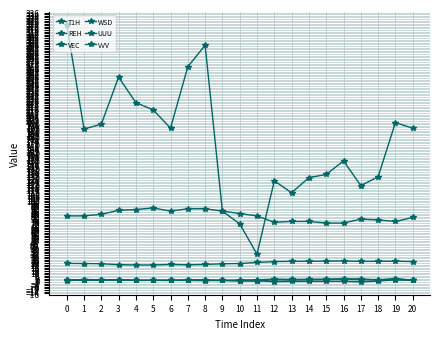

Which series changed the most between 14 and 19?

VEC